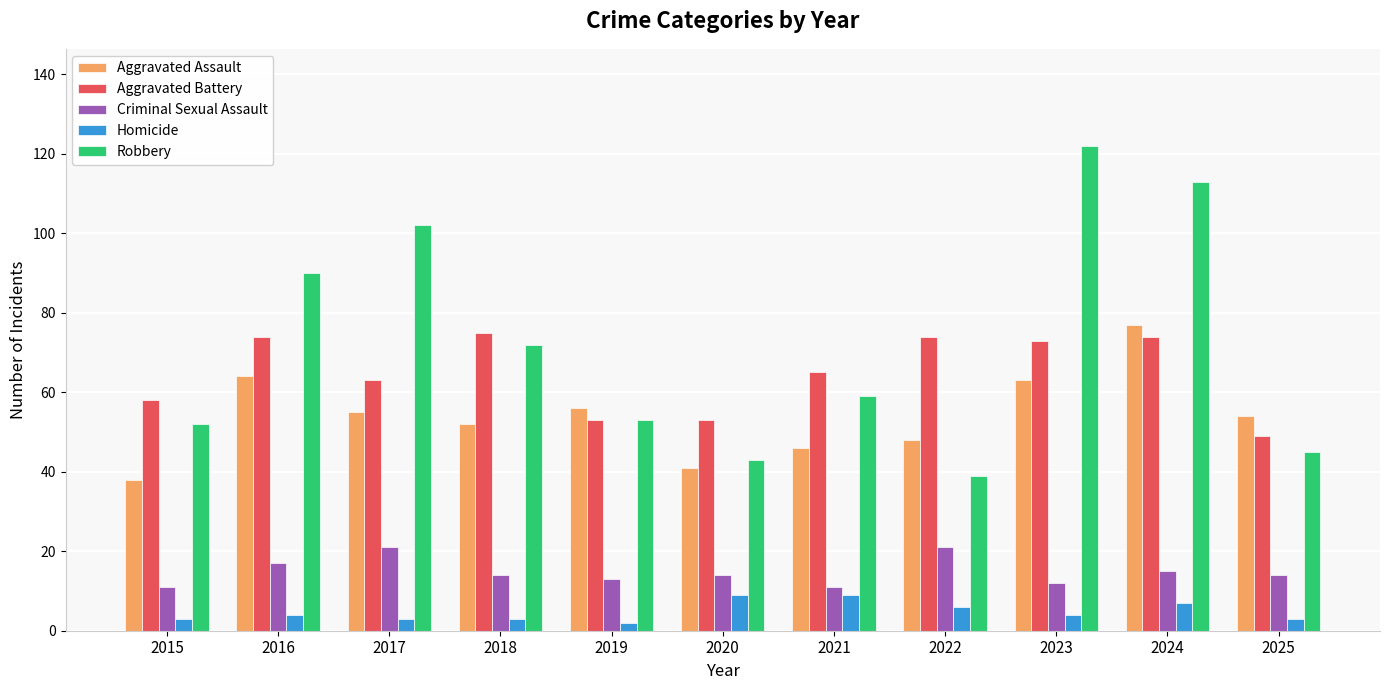

Is the value of Criminal Sexual Assault at 2025 greater than the value of Homicide at 2022?

Yes